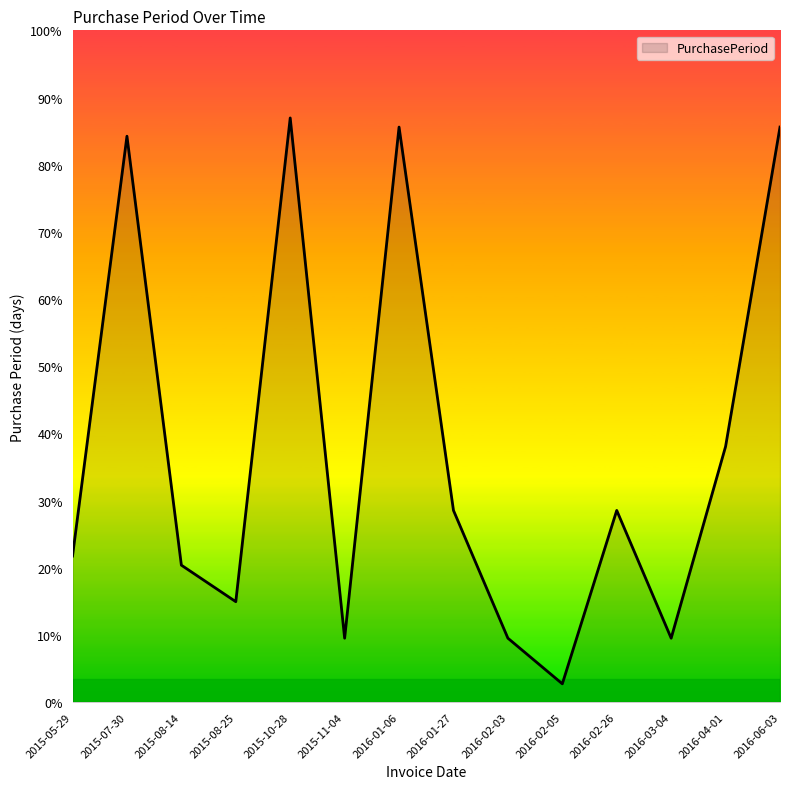

List the labels in order of value, largest first.

2015-10-28, 2016-01-06, 2016-06-03, 2015-07-30, 2016-04-01, 2016-01-27, 2016-02-26, 2015-05-29, 2015-08-14, 2015-08-25, 2015-11-04, 2016-02-03, 2016-03-04, 2016-02-05